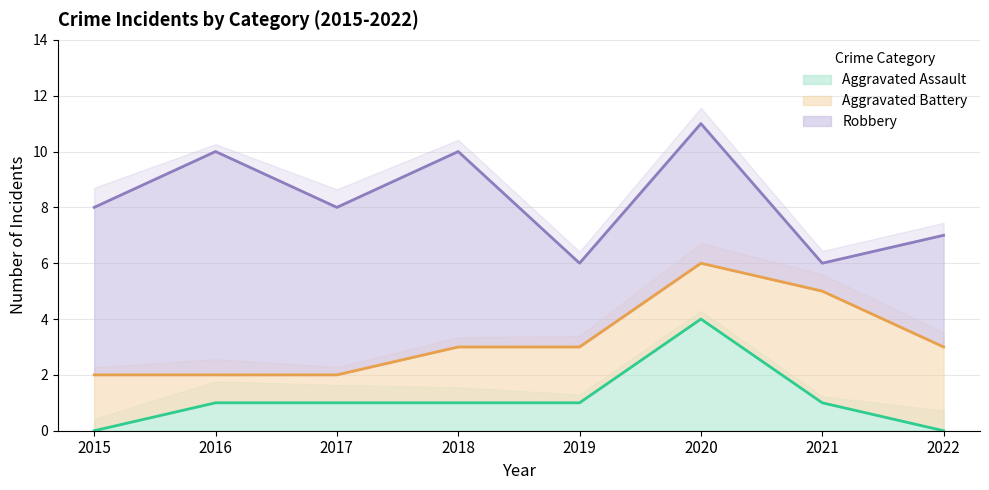

Is the value of Robbery at 2018 greater than the value of Aggravated Battery at 2022?

Yes